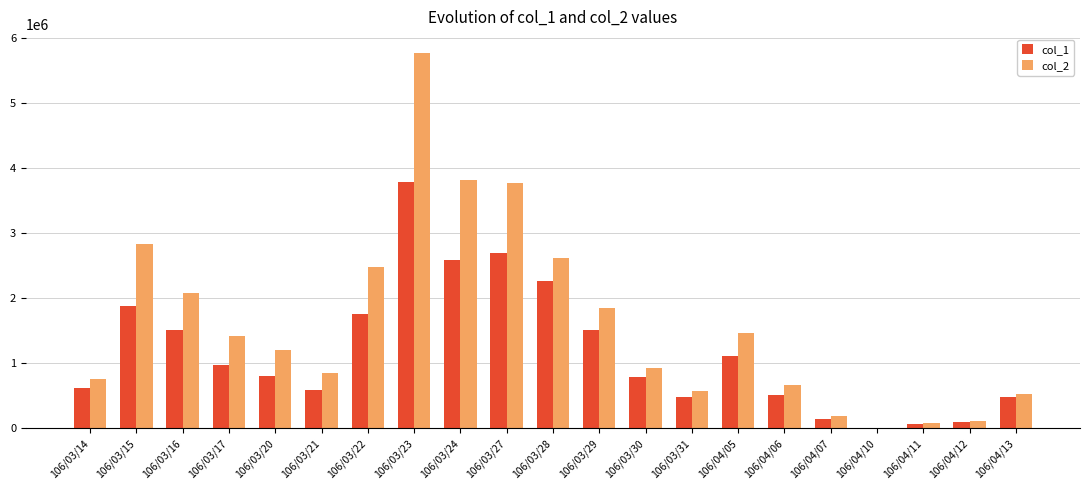

Is the value of col_2 at 106/03/15 greater than the value of col_1 at 106/03/30?

Yes